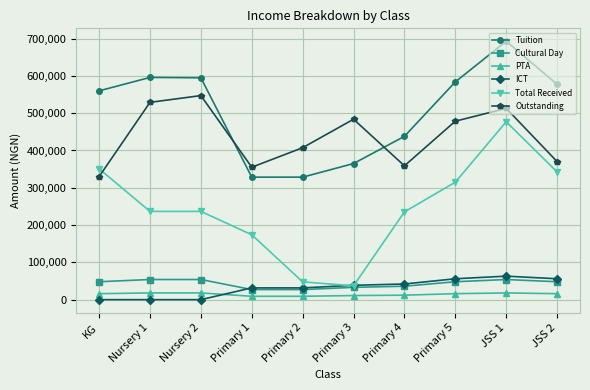

What position from the right is Primary 3?

5